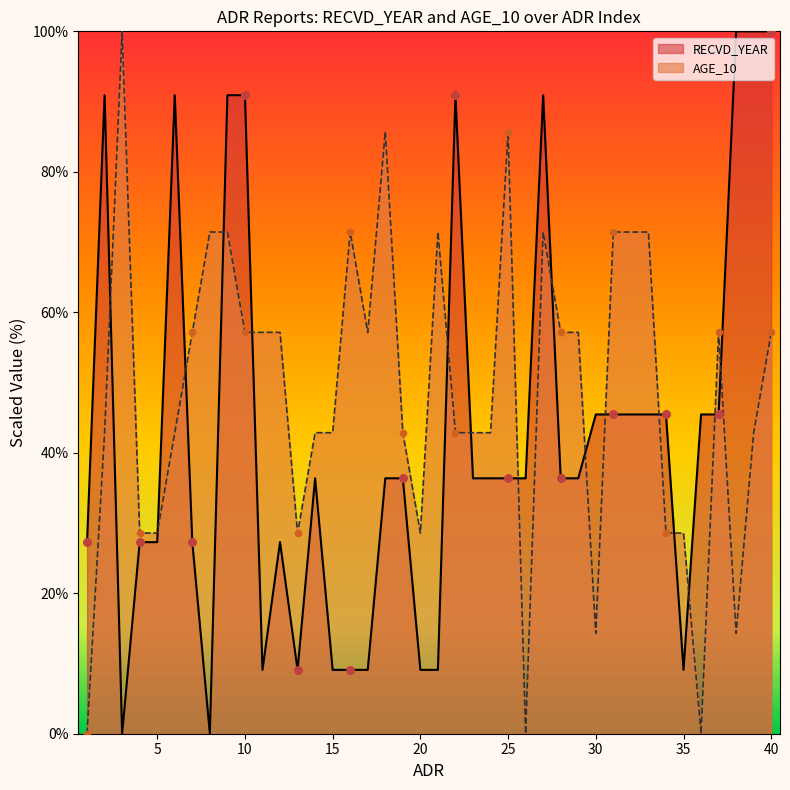

Which series has the largest total across all categories?

AGE_10